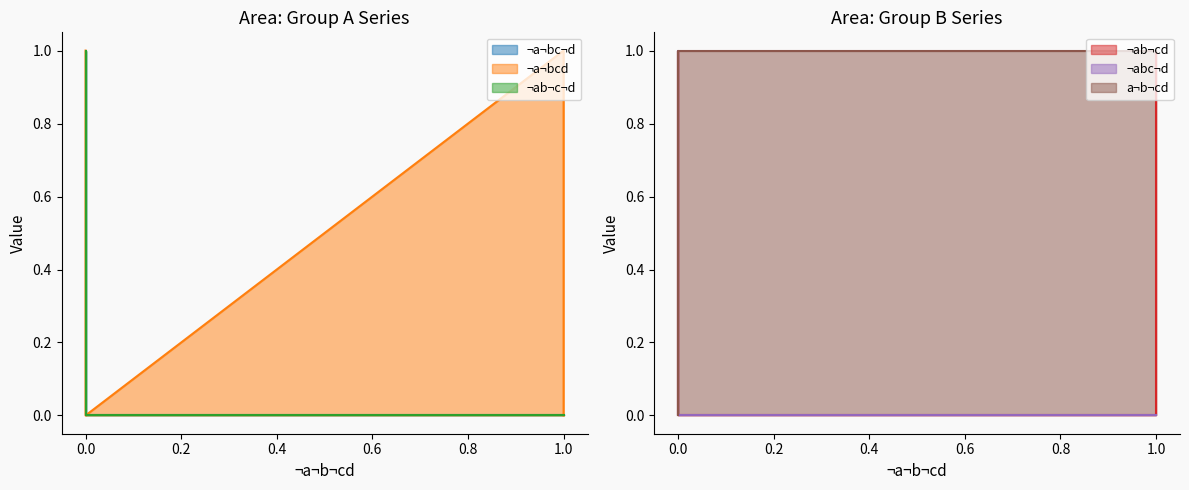

What is the difference between the highest and lowest values at 0.0?

1